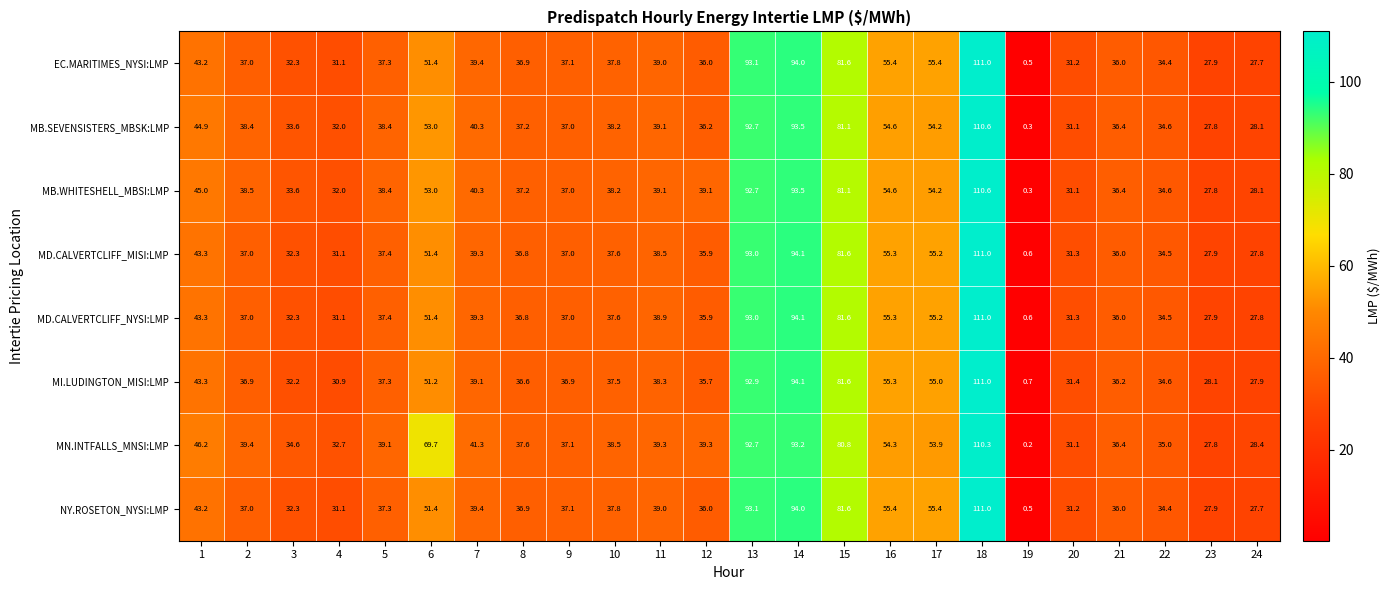

At how many categories does at least one series exceed 53?

7